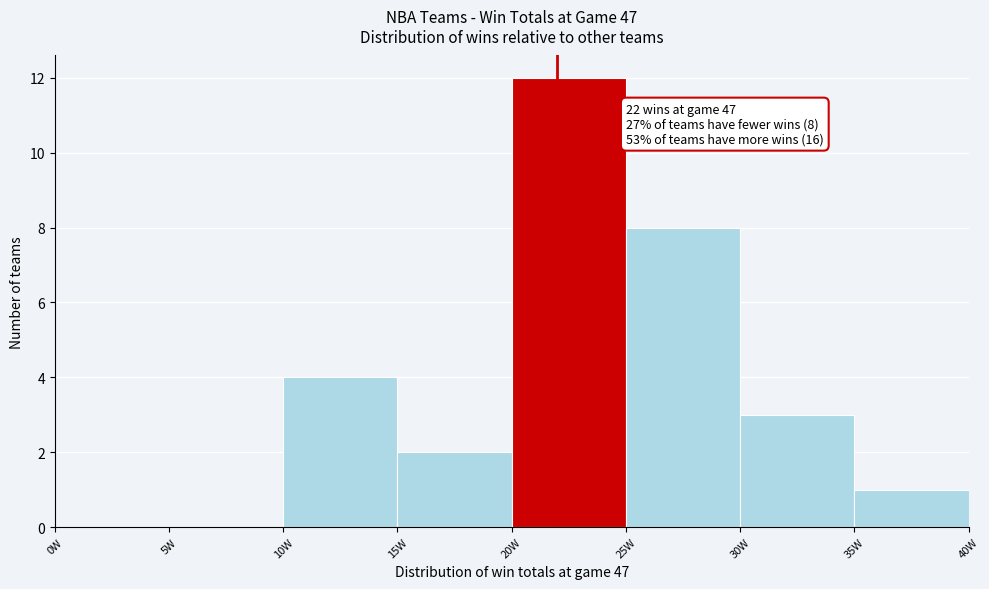

Which range on the x-axis has the tallest bar?

20 to 25